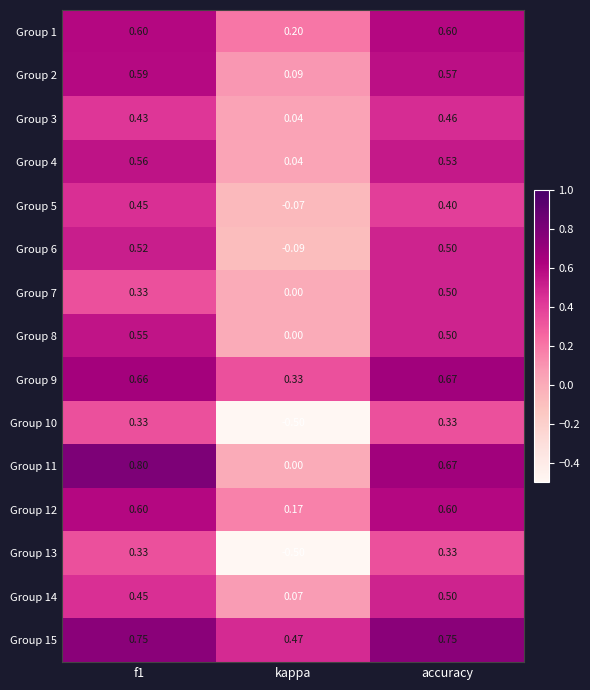

Where is Group 1 nearest to the value 0?

kappa